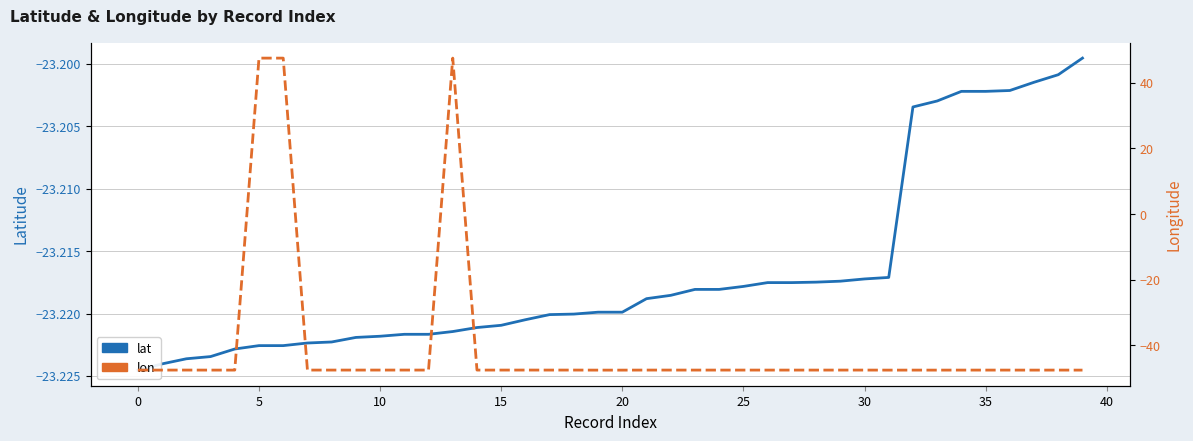

Where is lon nearest to the value 0?

16